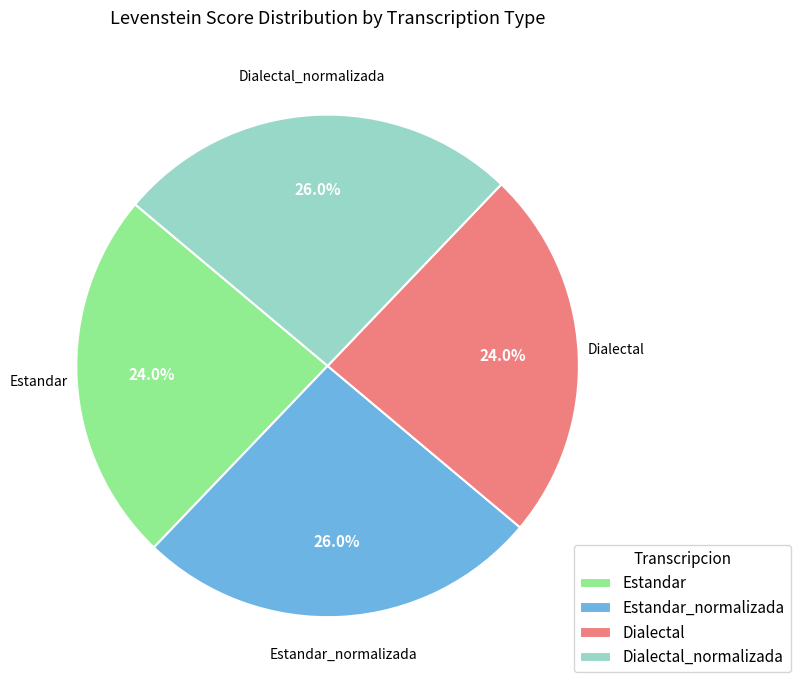

What is the ratio of the value at Dialectal_normalizada to the value at Estandar?

1.1